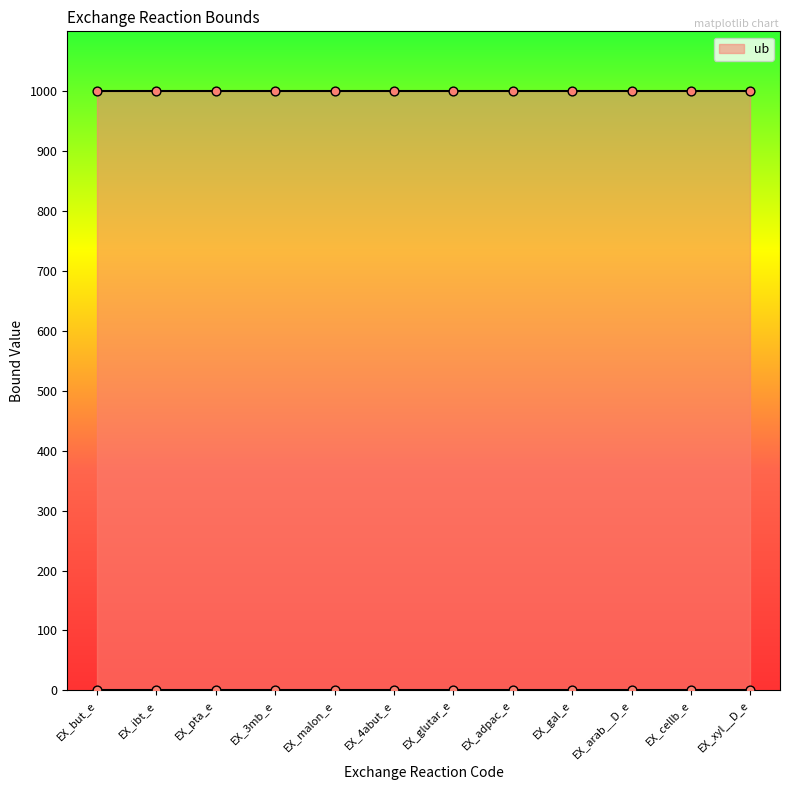

Which series has the largest total across all categories?

ub